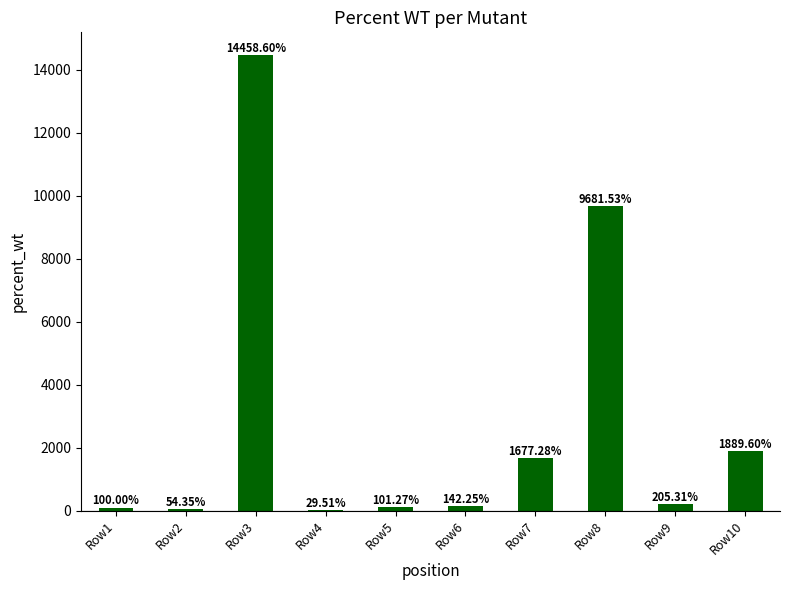

Which has a higher value, Row2 or Row4?

Row2